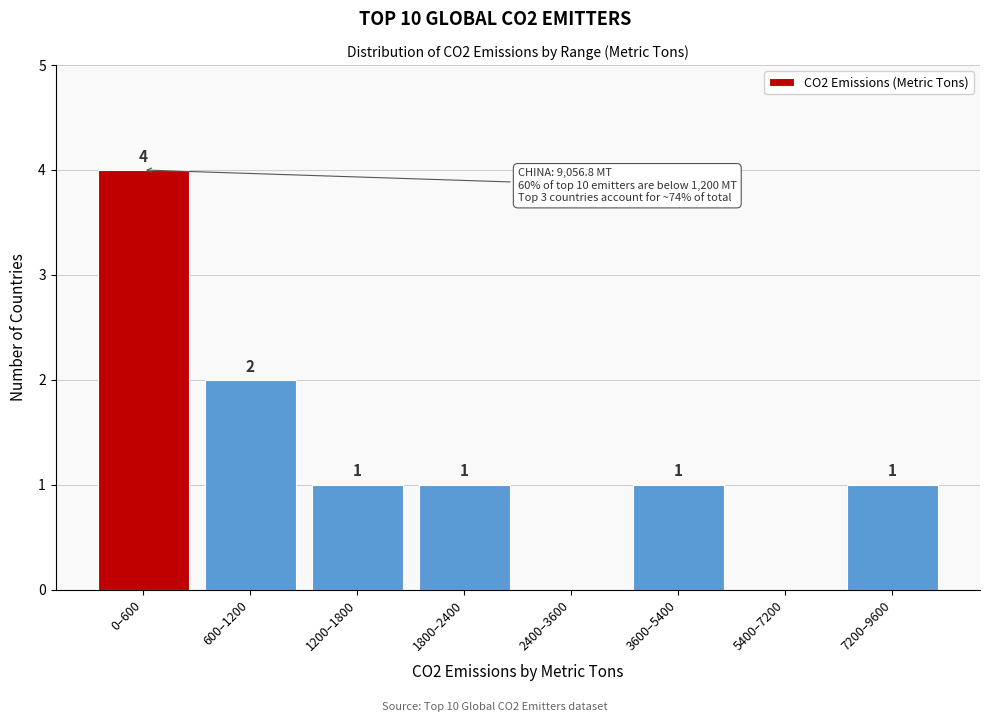

Reading right to left, what are all the values shown in this chart?

7200–9600=1	5400–7200=0	3600–5400=1	2400–3600=0	1800–2400=1	1200–1800=1	600–1200=2	0–600=4